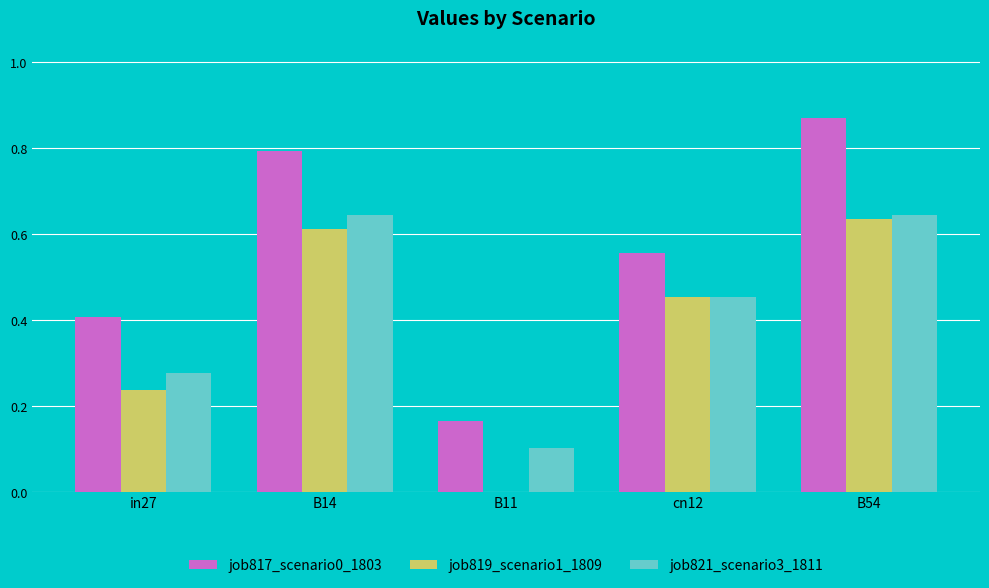

Count the job821_scenario3_1811 values in the range 0 to 1.

5